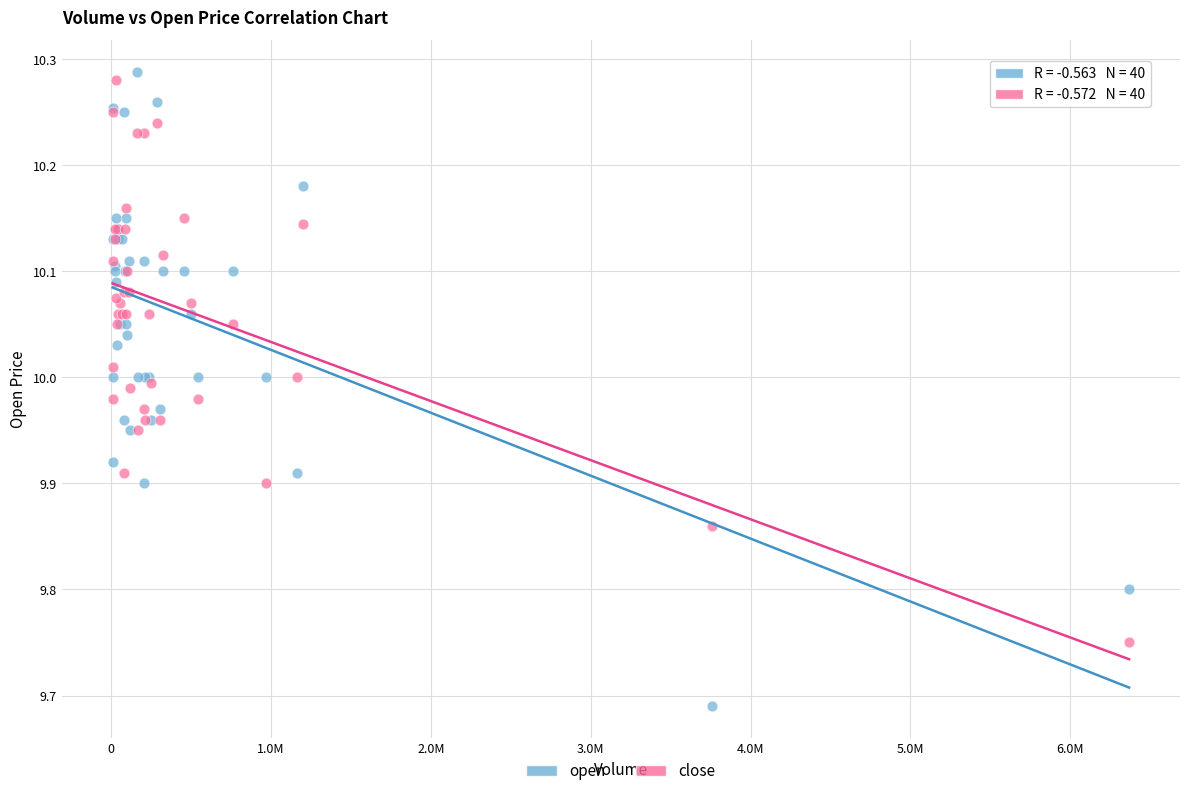

Which series has the widest spread of Y values?

open